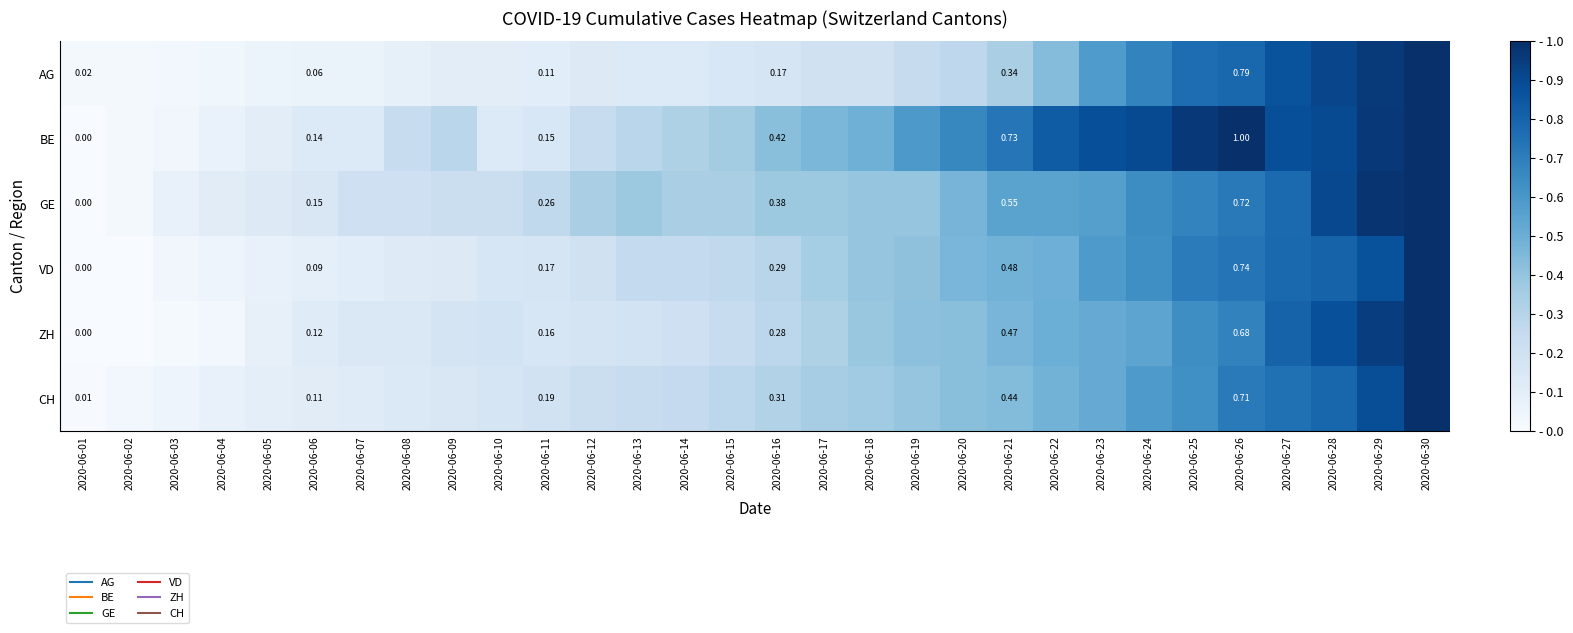

At which category is the sum across all series the highest?

2020-06-30